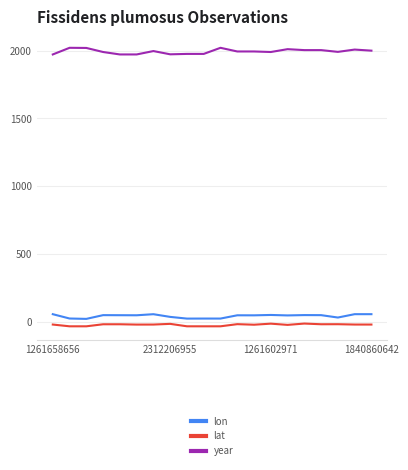

In lon, how many points are higher than both neighbors (excluding endpoints)?

6